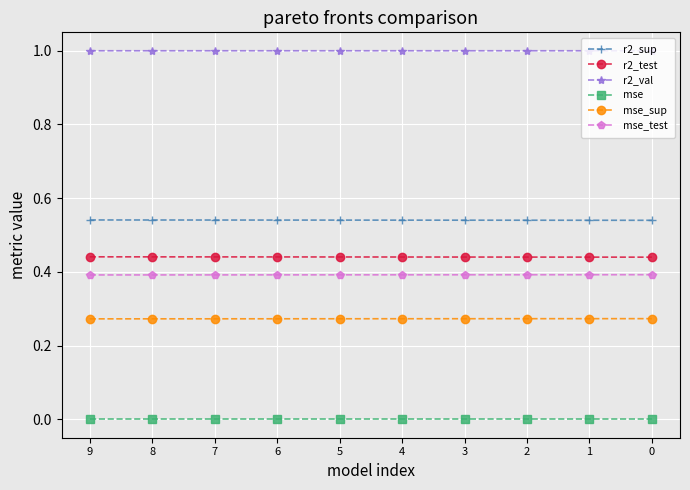

Which series has the largest total across all categories?

r2_val